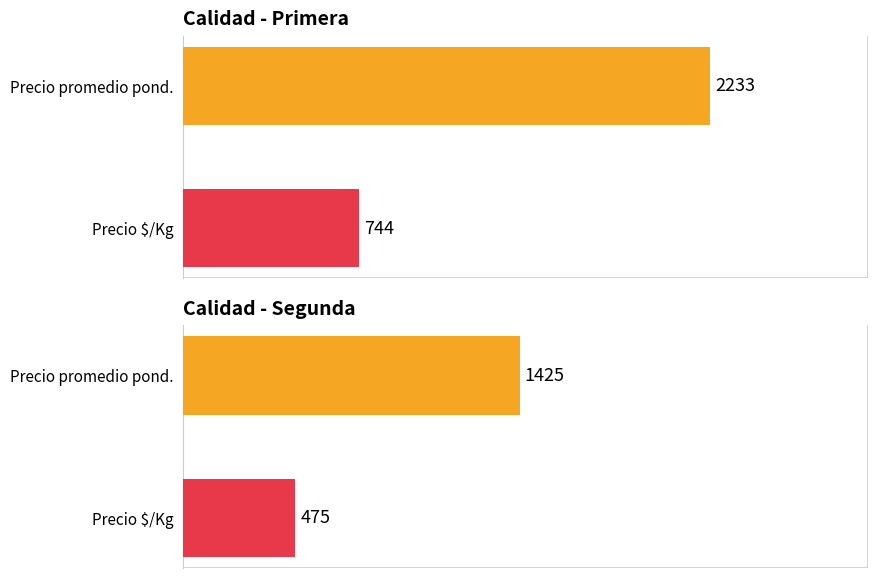

Are the bars grouped side by side (vs. stacked)?

Yes